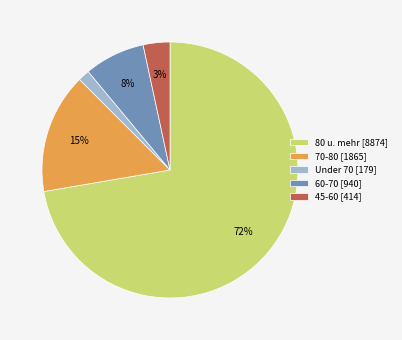

What is the largest slice in the pie chart?

80 u. mehr [8874]